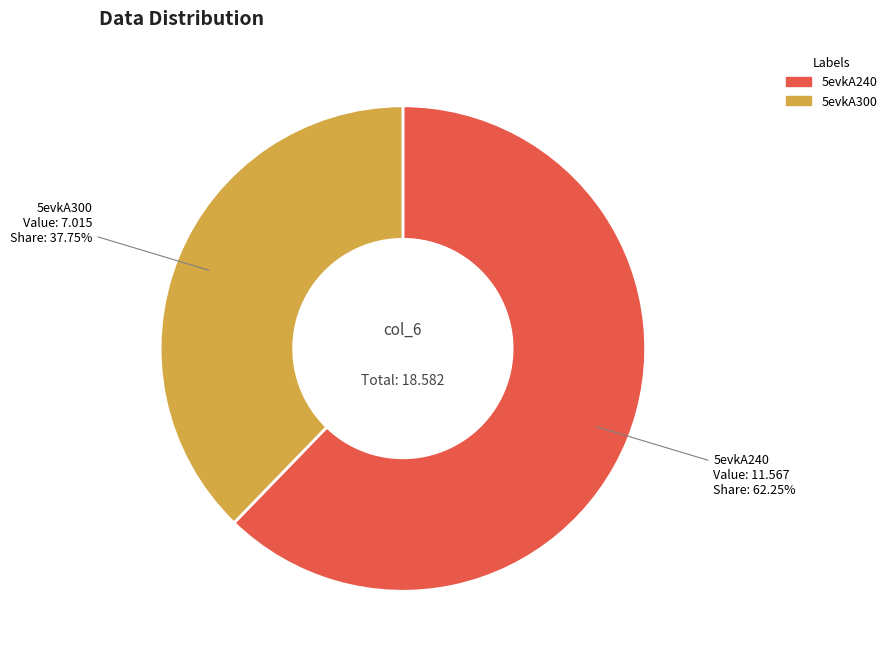

How many segments does this pie chart have?

2